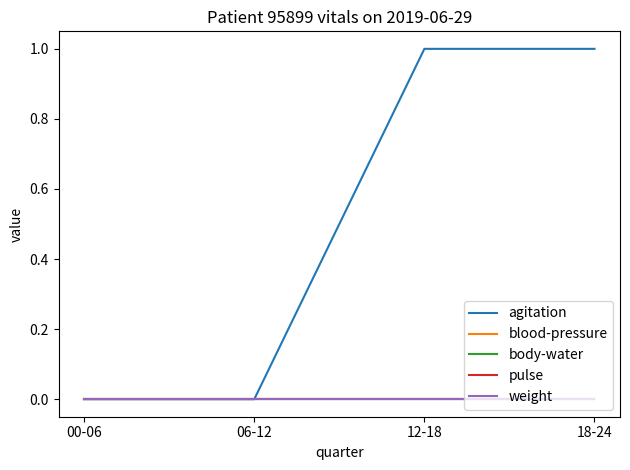

Is the value of agitation at 12-18 greater than the value of blood-pressure at 12-18?

Yes